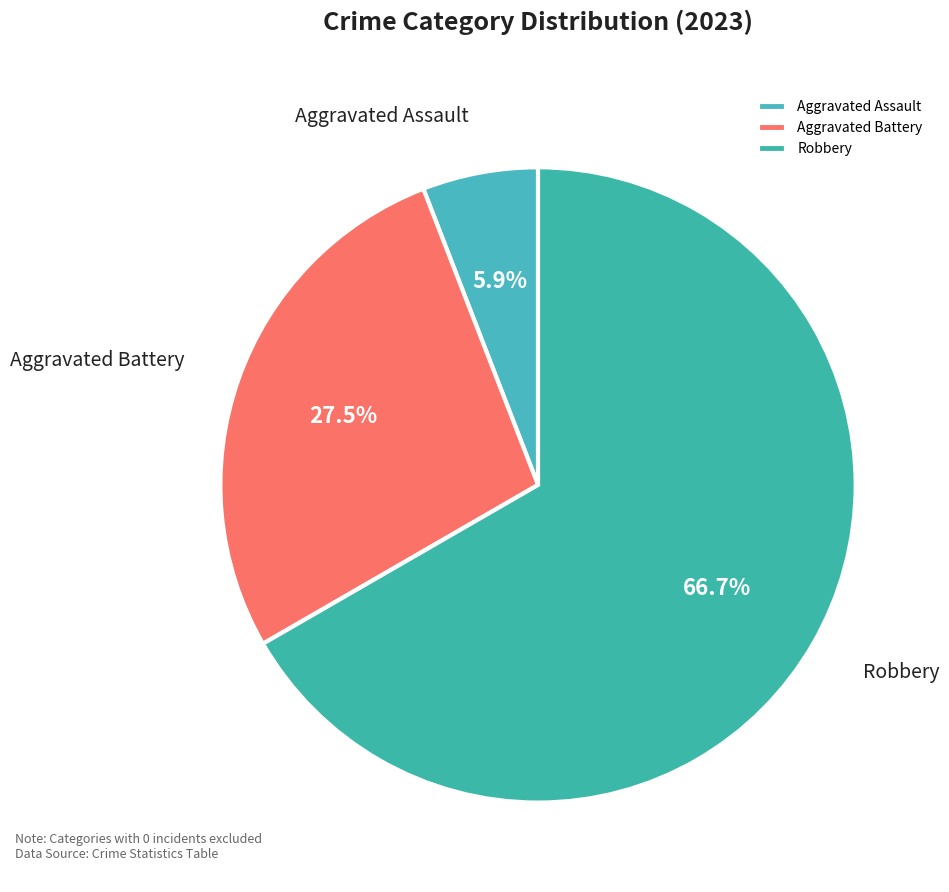

True or false: Robbery accounts for 59% of the total.

False